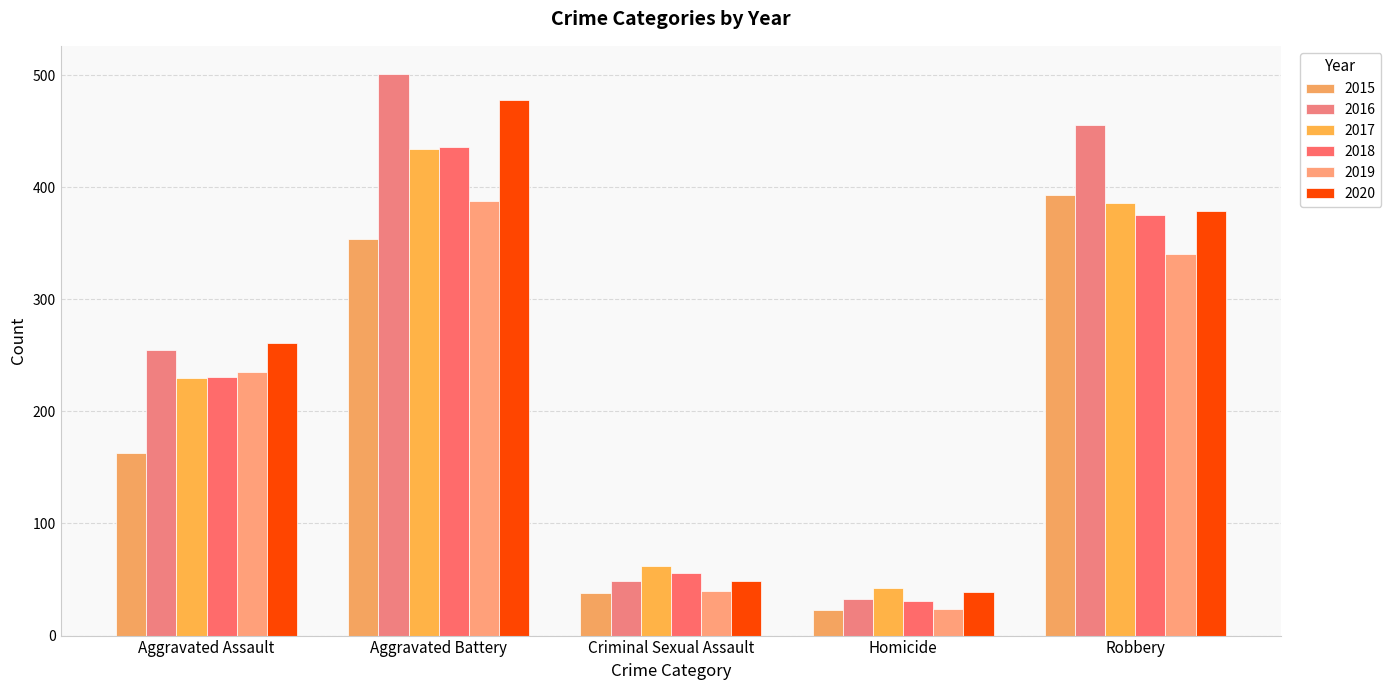

Is the value of 2020 at Aggravated Assault greater than the value of 2018 at Robbery?

No